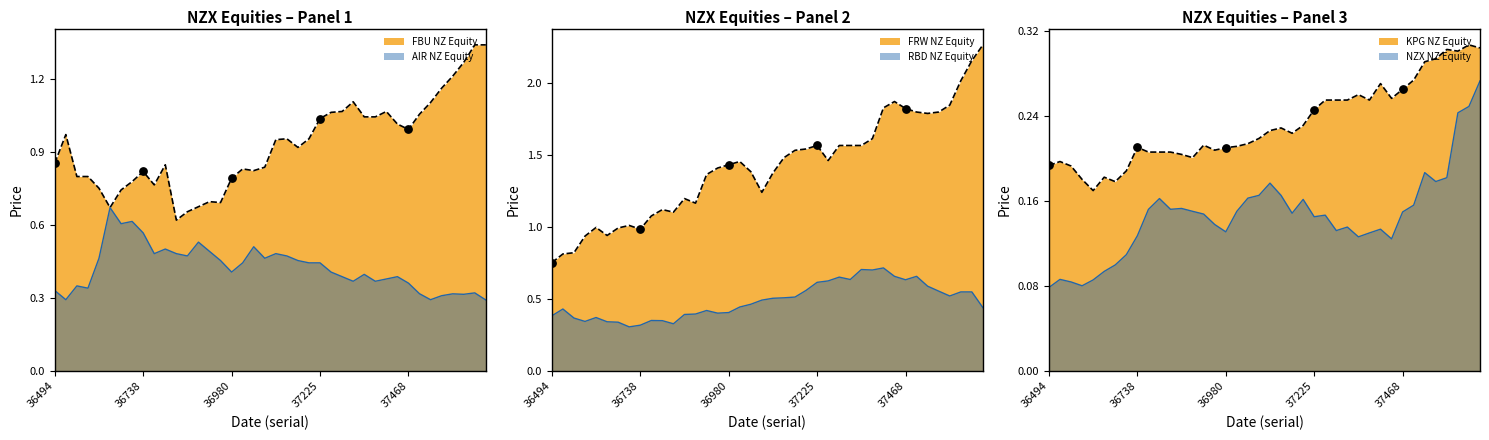

Which series reaches the minimum Y coordinate?

NZX NZ Equity